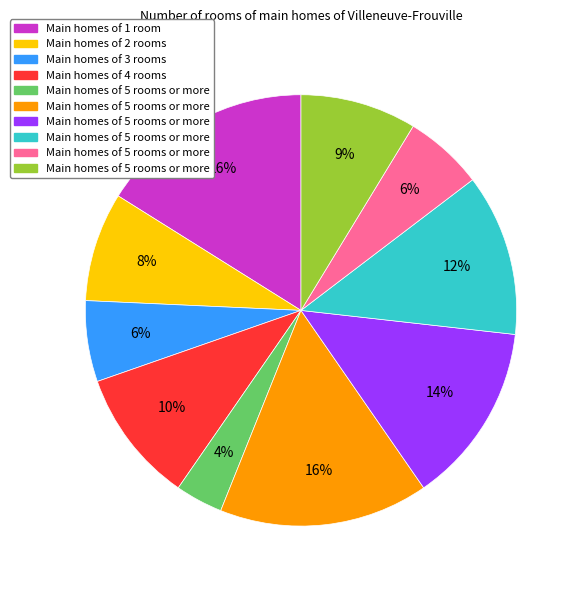

Does any single category account for the majority?

No